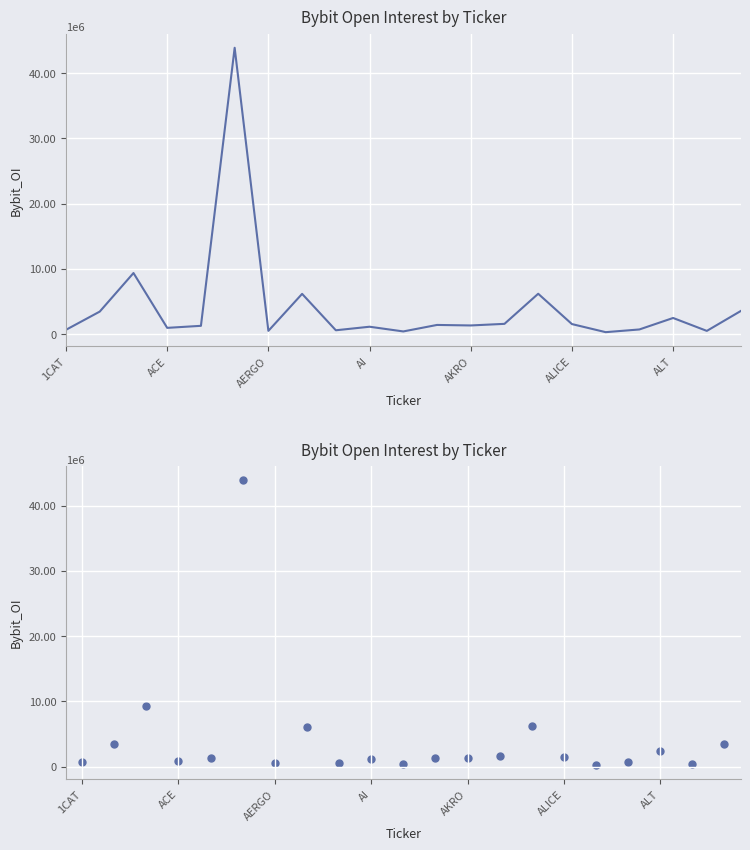

What is the change in value from AERGO to AI?

+633273